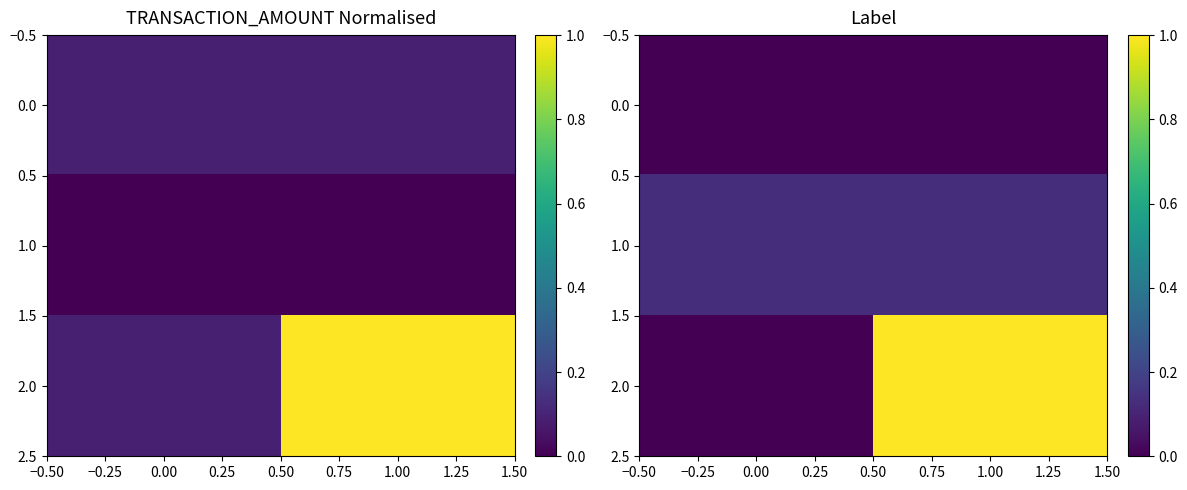

Which series has the widest spread of values?

2.0